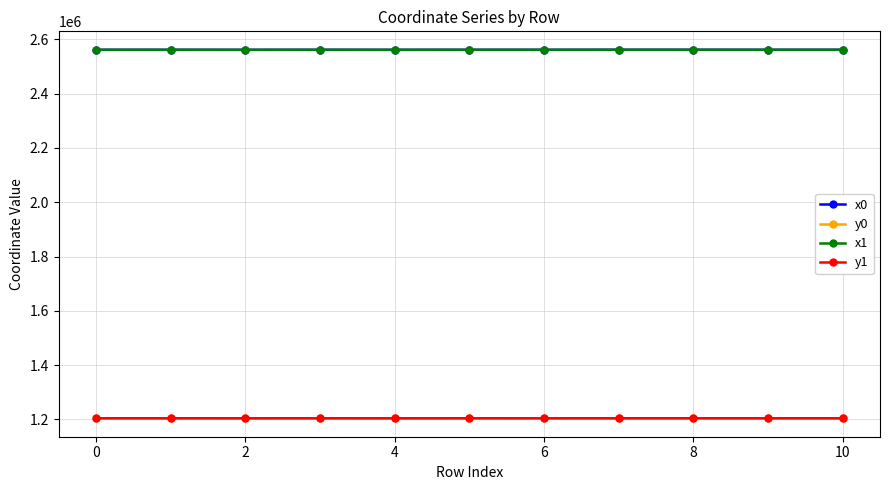

What is the value of the x1 point at the 7th from the left?

2561299.8